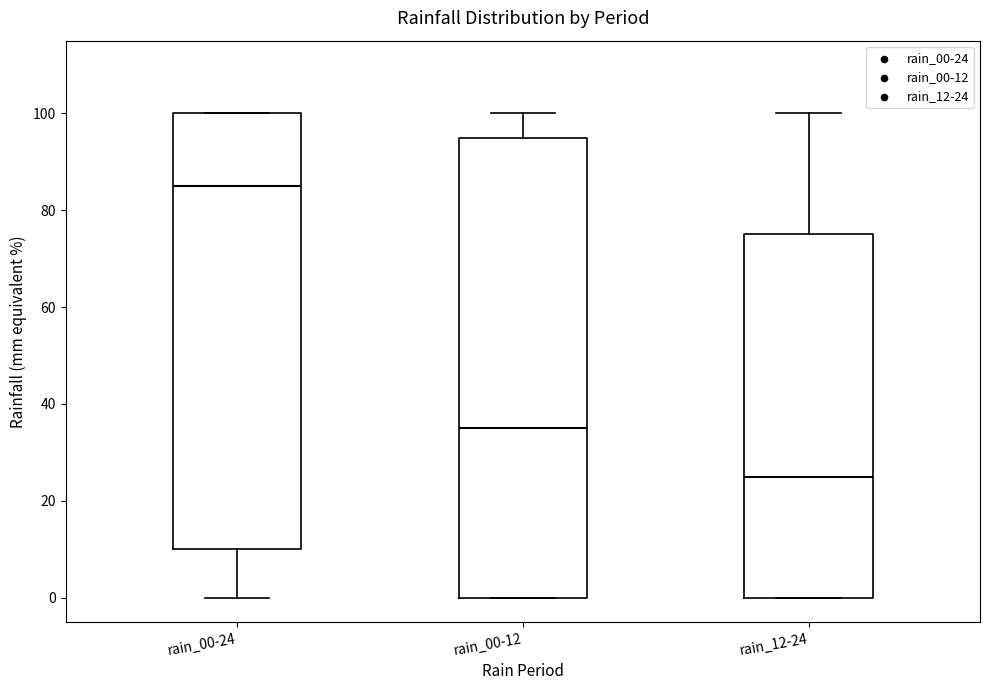

Reading left to right, read every box against the y-axis: the position of its median line, the range the box covers, and the ends of its whiskers. The values are not printed on the chart, so give them approximately, as read against the axis.

rain_00-24: median 86, box 10 to 100, whiskers 0 to 100
rain_00-12: median 36, box 0 to 96, whiskers 0 to 100
rain_12-24: median 26, box 0 to 76, whiskers 0 to 100